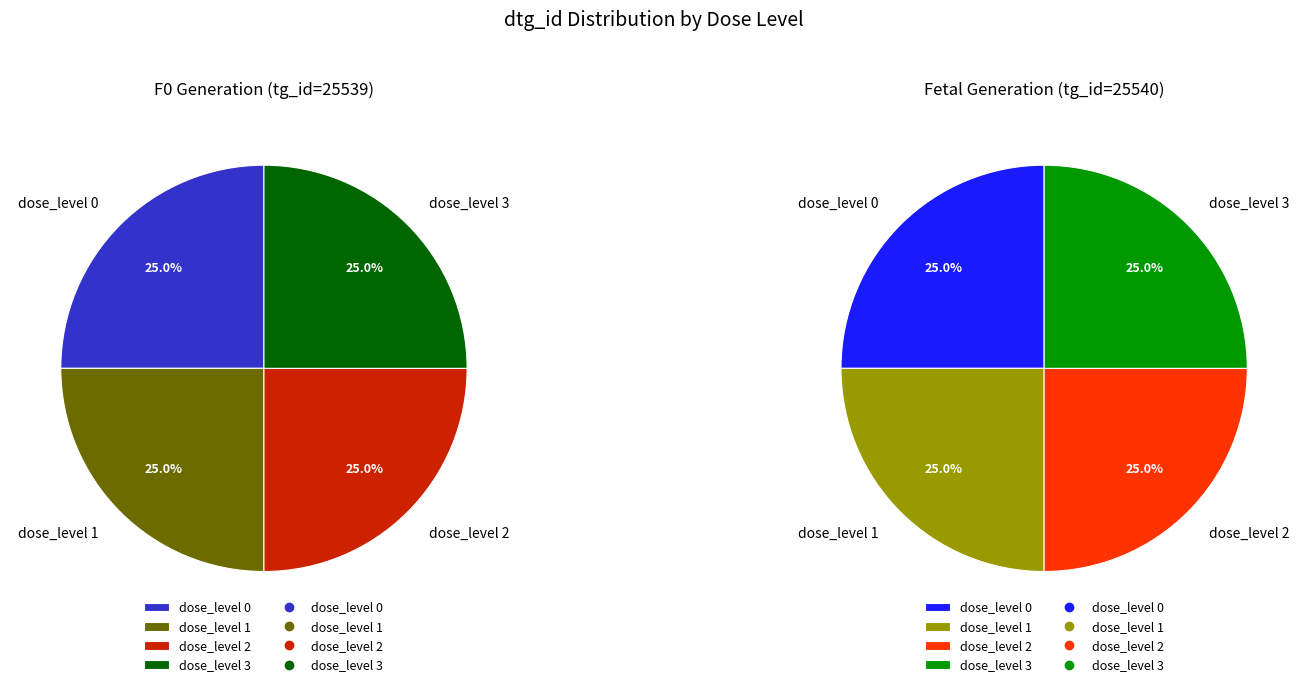

To the nearest percent, what portion does dose_level 0 represent?

25%